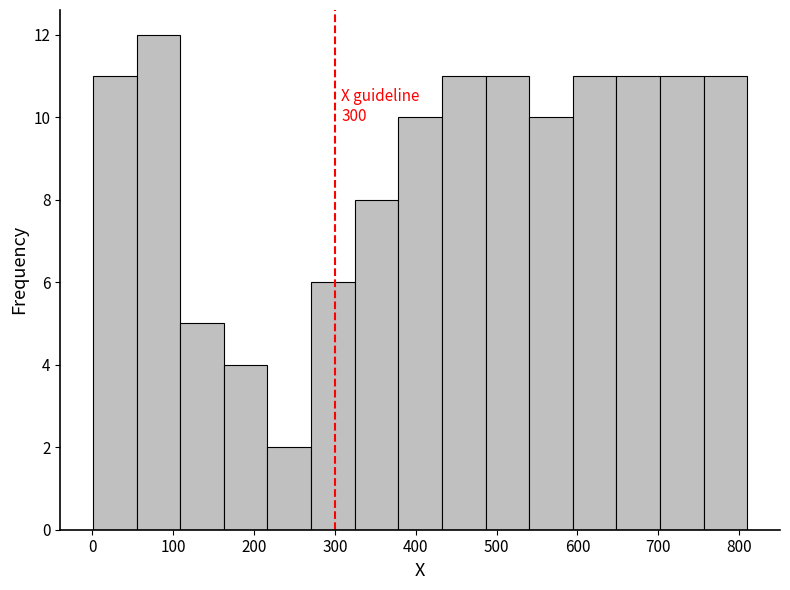

Over which range of the x-axis is the bar tallest?

50 to 110